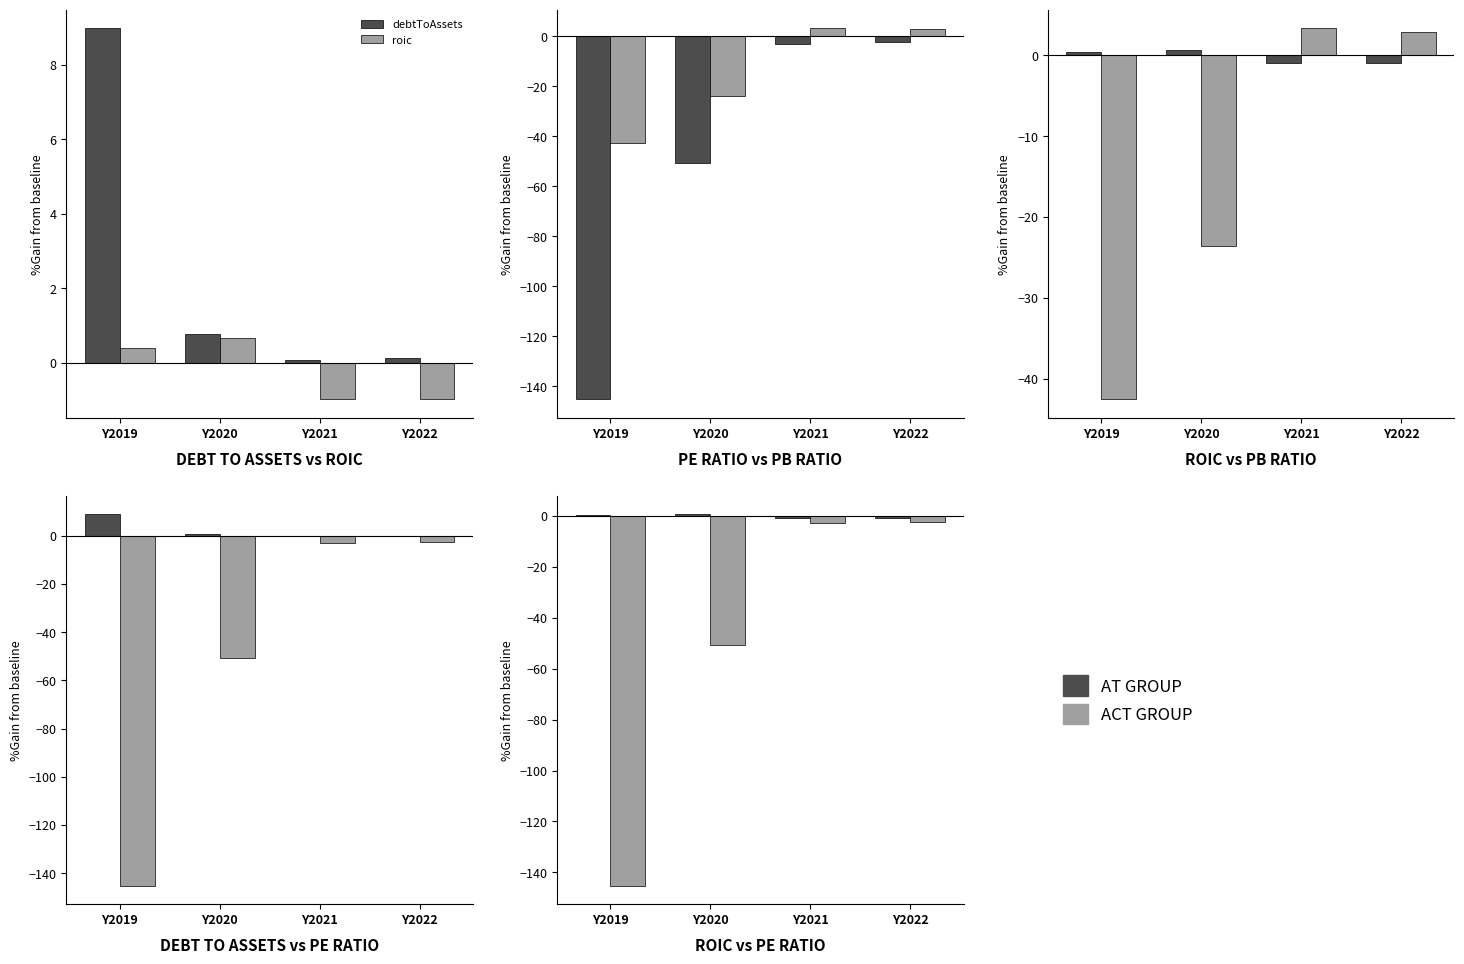

True or false: pbRatio has a value of -23.6 at Y2020.

True